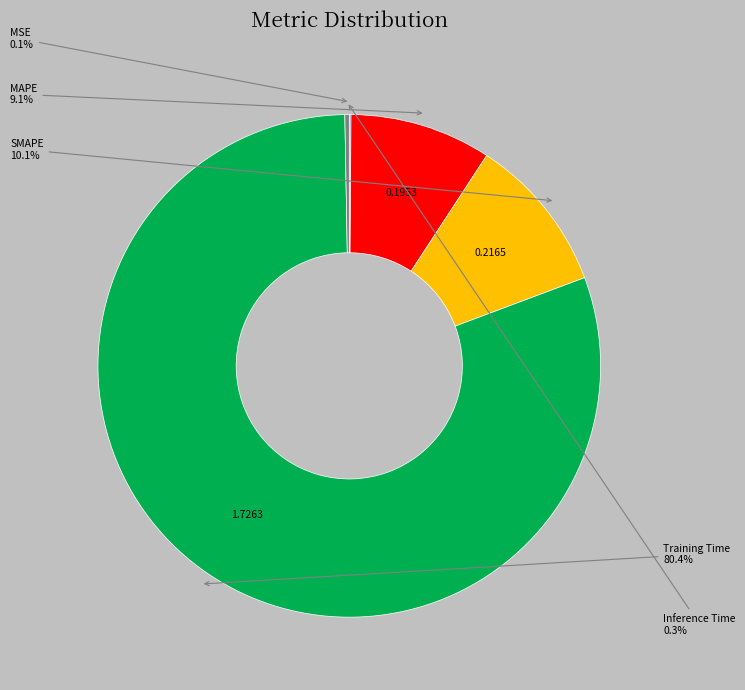

Is there any slice that represents more than half of the pie?

Yes